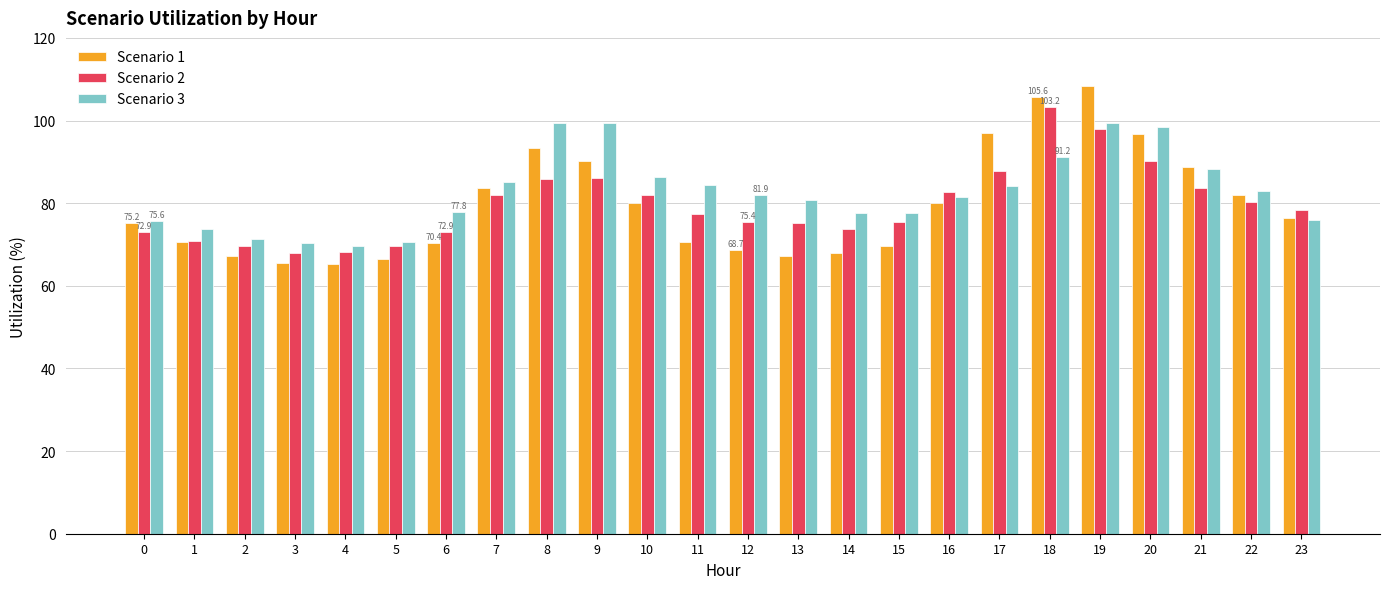

How many data points in Scenario 1 are less than 76?

12